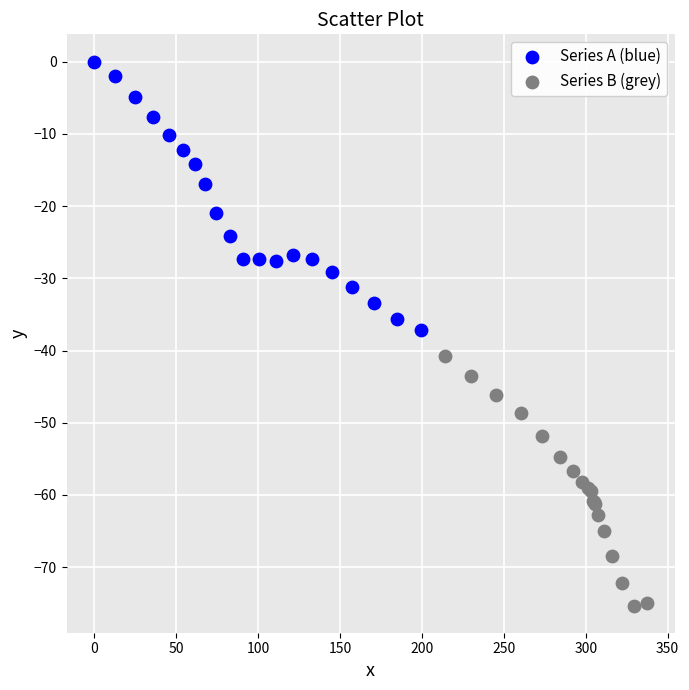

Which series contains the lowest Y value?

Series B (grey)